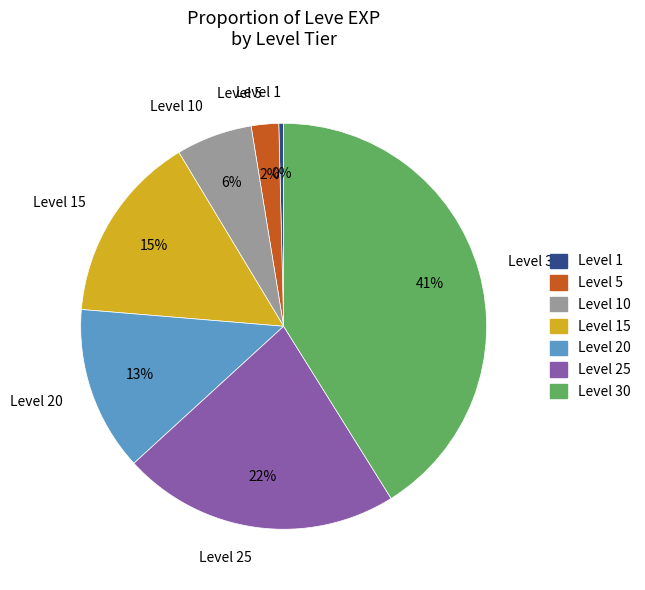

Is it true that Level 15 is 1% of the pie?

False